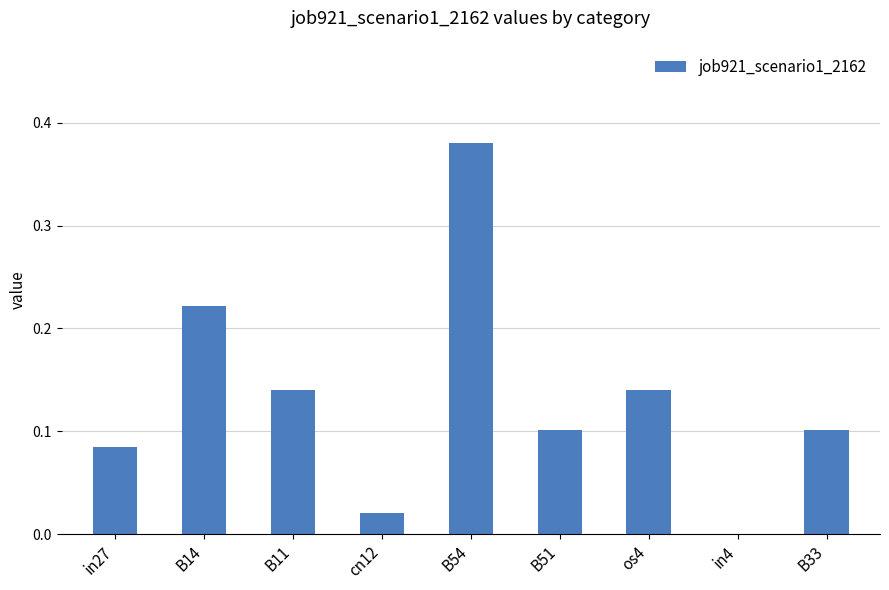

How many values exceed 0?

8